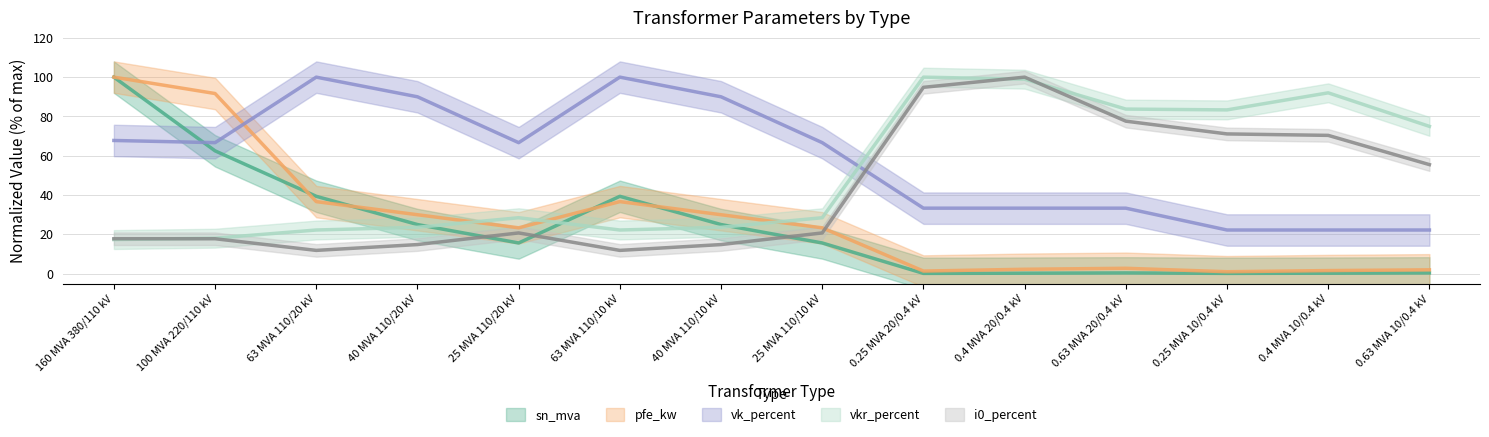

How many data points in pfe_kw are above 23?

8